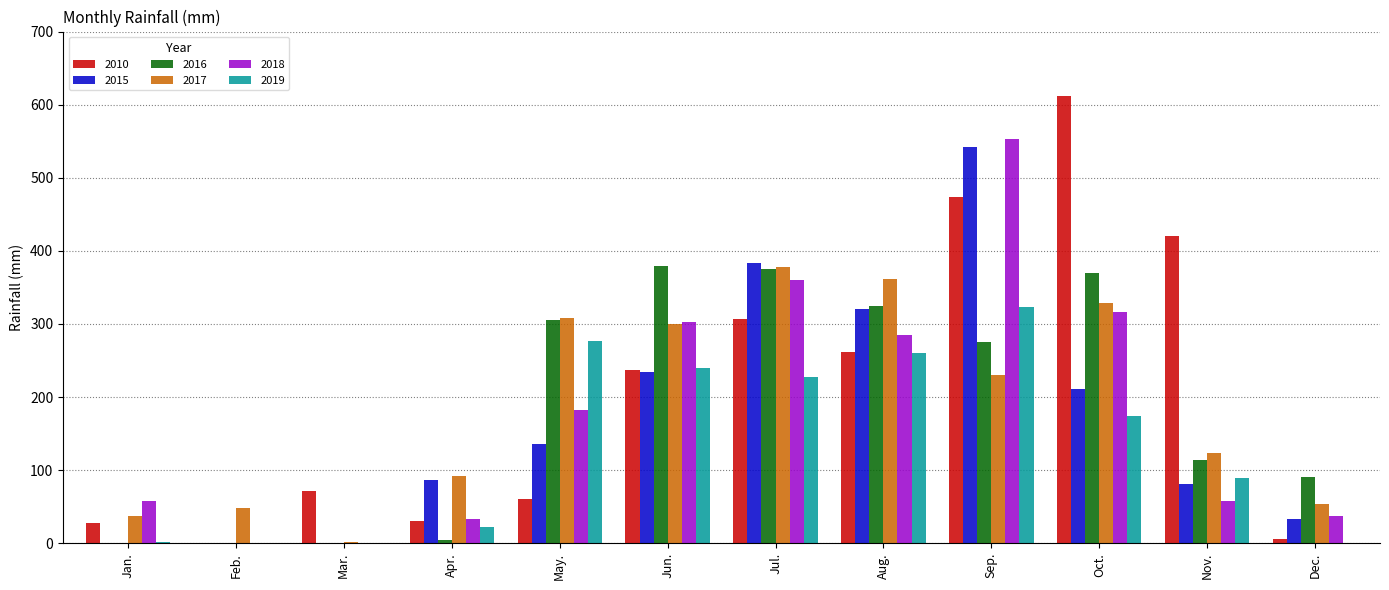

Between Jun. and Aug., which series saw the biggest shift?

2015